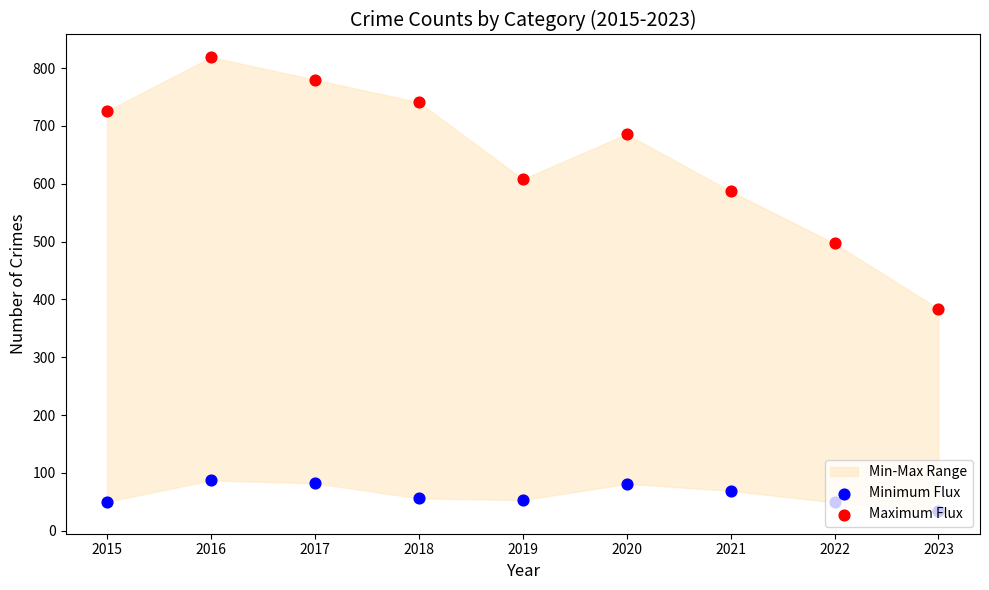

Which series contains the lowest Y value?

Minimum Flux